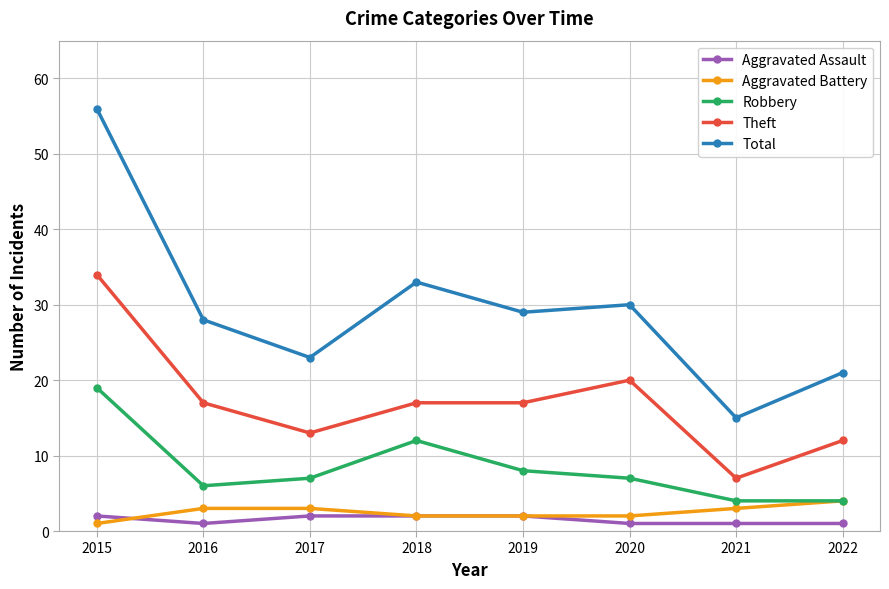

What is the difference between the maximum and minimum values in the Aggravated Battery series?

3